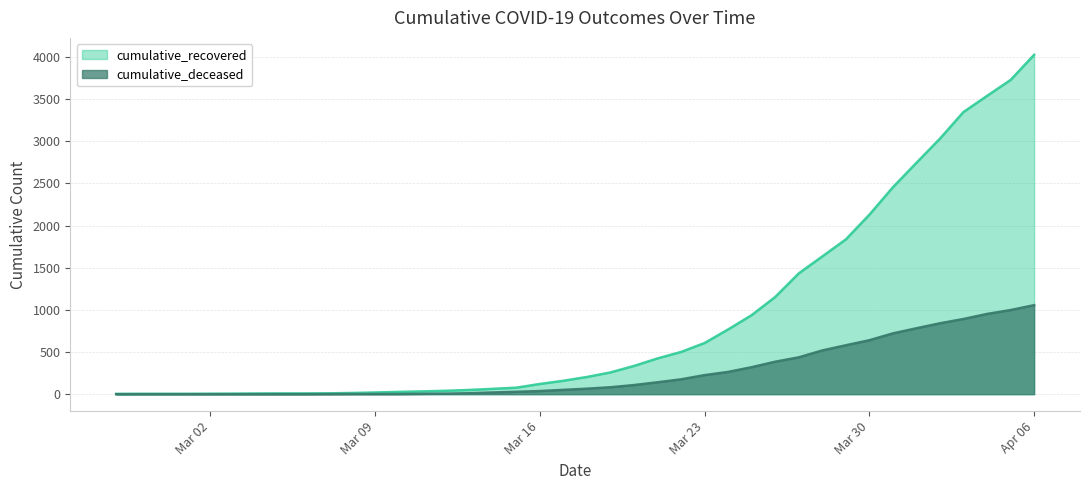

Rank the series by their average value, from lowest to highest.

cumulative_deceased, cumulative_recovered